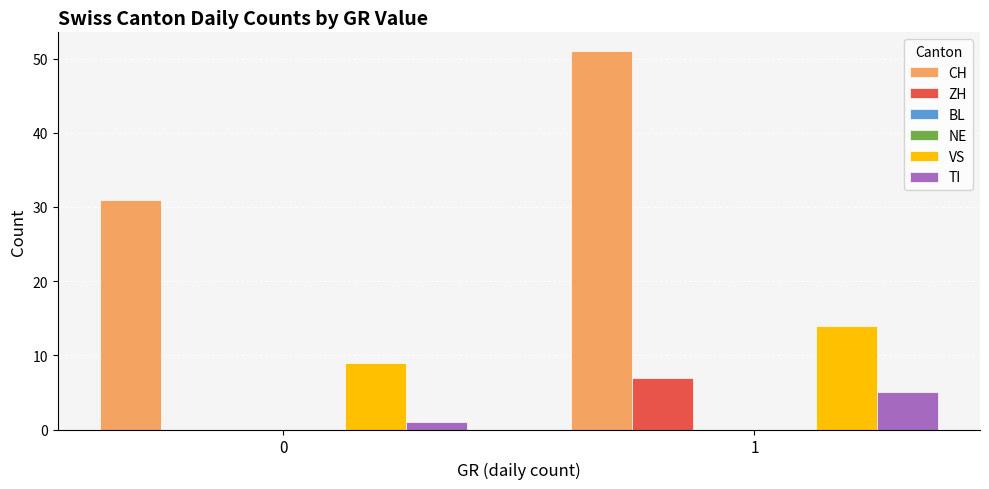

What value does the TI series have at 0?

1